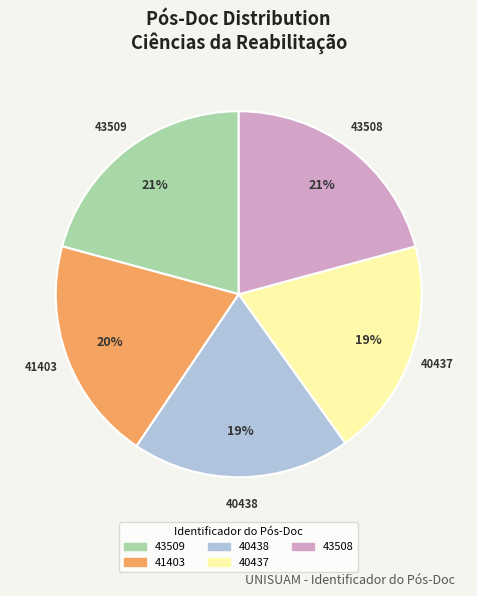

Is there a majority slice in this chart?

No